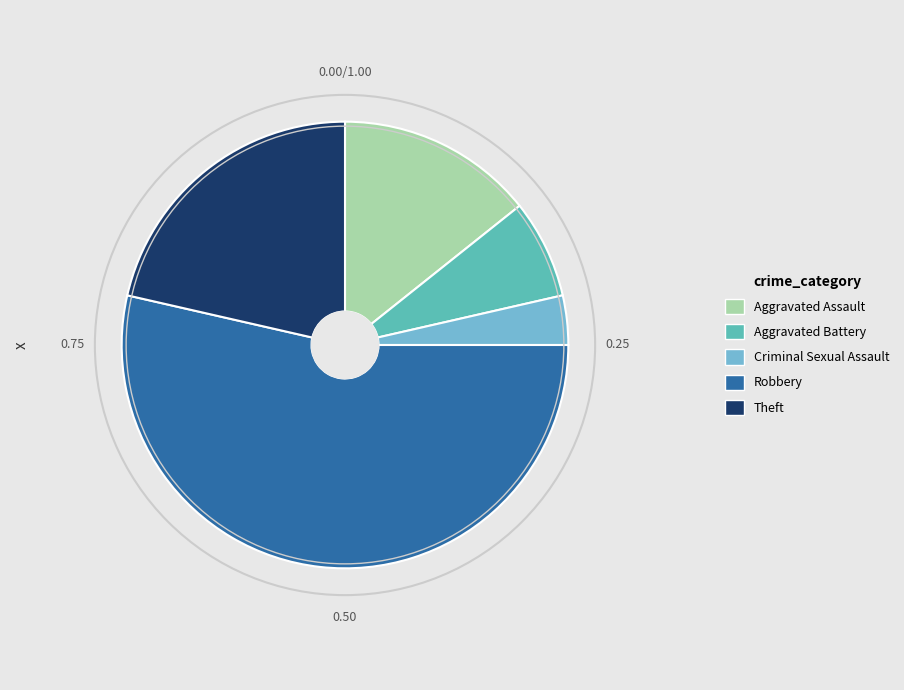

Rank the categories by value from lowest to highest.

Criminal Sexual Assault, Aggravated Battery, Aggravated Assault, Theft, Robbery